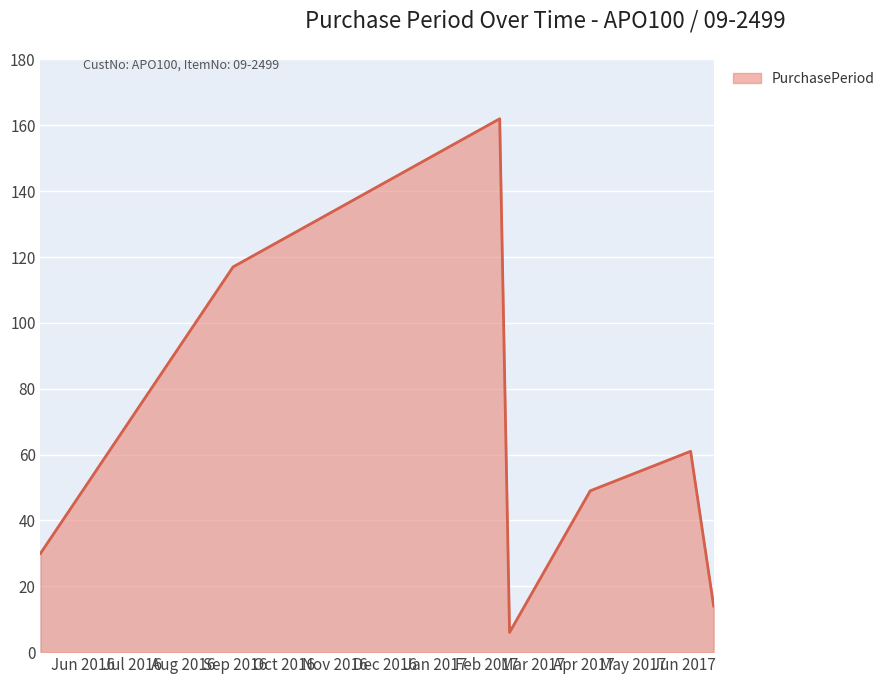

What is the maximum value shown in the chart?

162